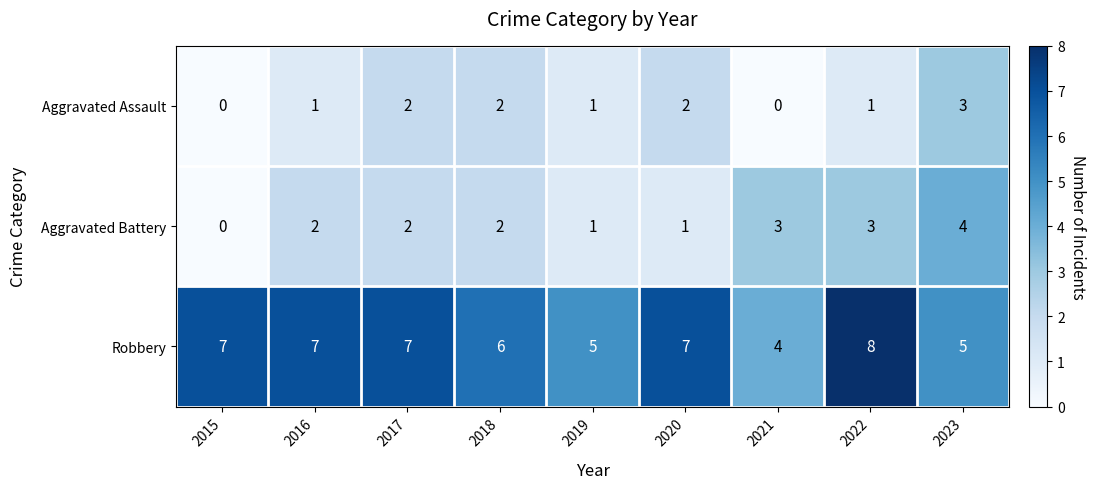

What is the approximate value of Robbery at 2020?

7